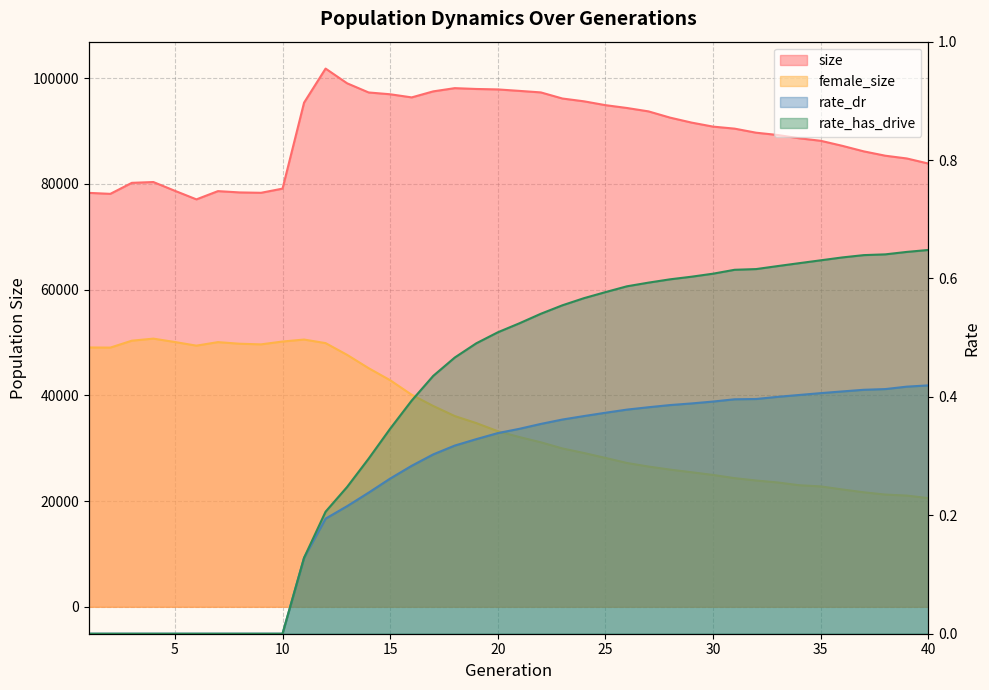

What is the total value across all series at 6?

126497.0